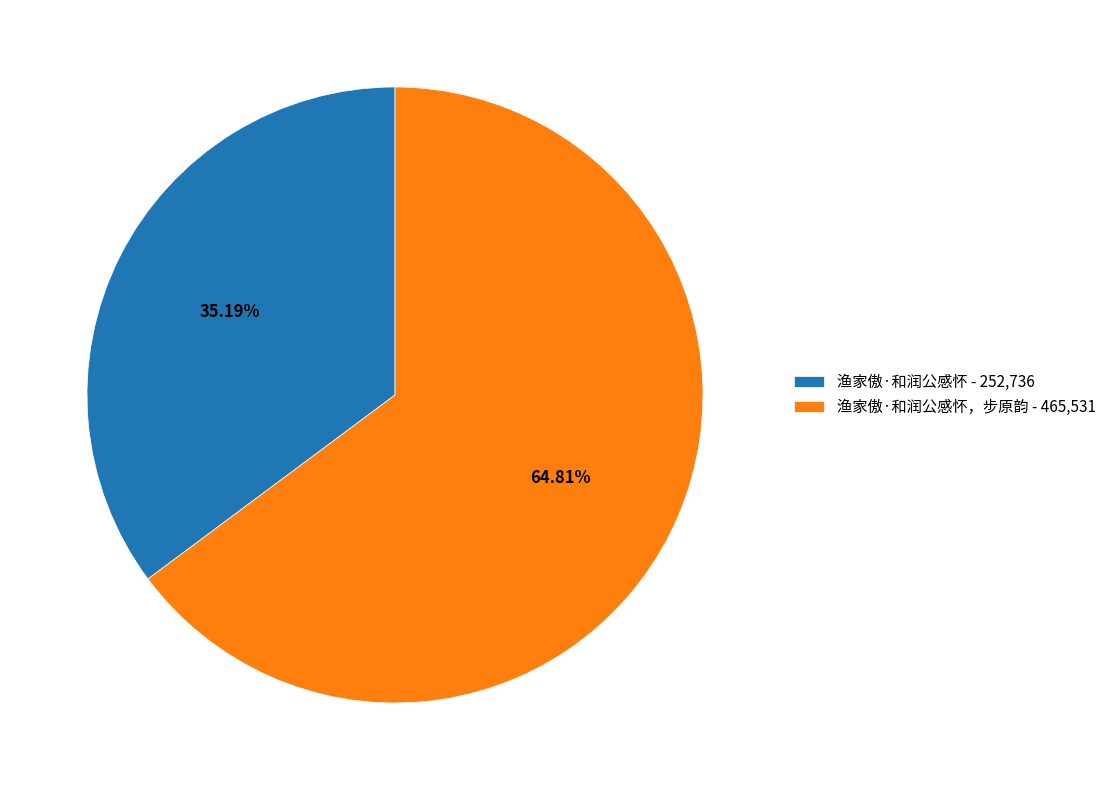

Rank the categories by value from lowest to highest.

渔家傲·和润公感怀 - 252,736, 渔家傲·和润公感怀，步原韵 - 465,531